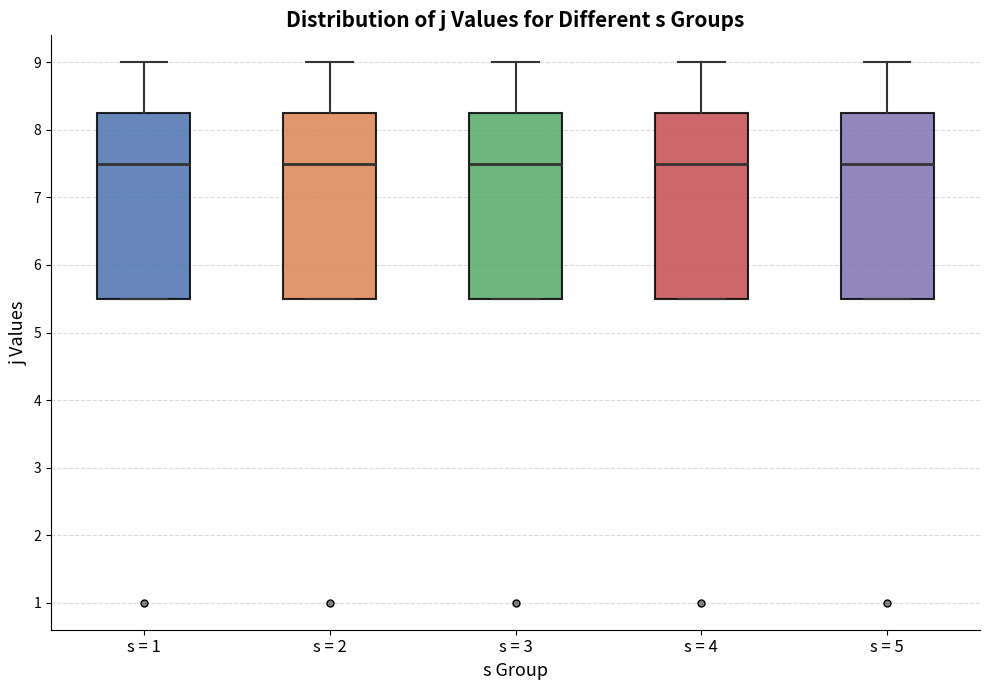

Reading left to right, read every box against the y-axis: the position of its median line, the range the box covers, and the ends of its whiskers. The values are not printed on the chart, so give them approximately, as read against the axis.

s = 1: median 7.5, box 5.5 to 8.3, whiskers 5.5 to 9.0
s = 2: median 7.5, box 5.5 to 8.3, whiskers 5.5 to 9.0
s = 3: median 7.5, box 5.5 to 8.3, whiskers 5.5 to 9.0
s = 4: median 7.5, box 5.5 to 8.3, whiskers 5.5 to 9.0
s = 5: median 7.5, box 5.5 to 8.3, whiskers 5.5 to 9.0